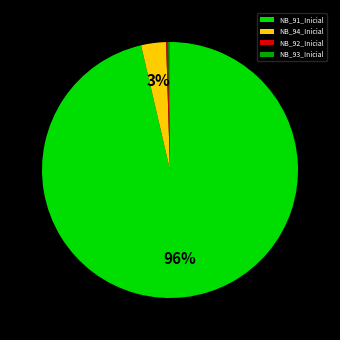

To the nearest percent, what is the average slice percentage?

25%